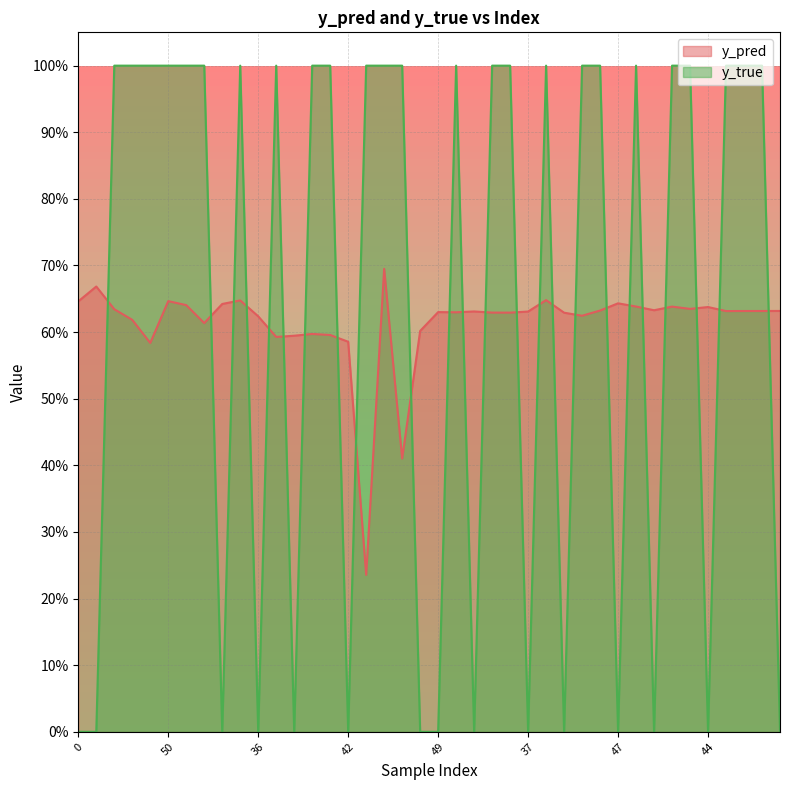

How many categories are shown in the chart?

40